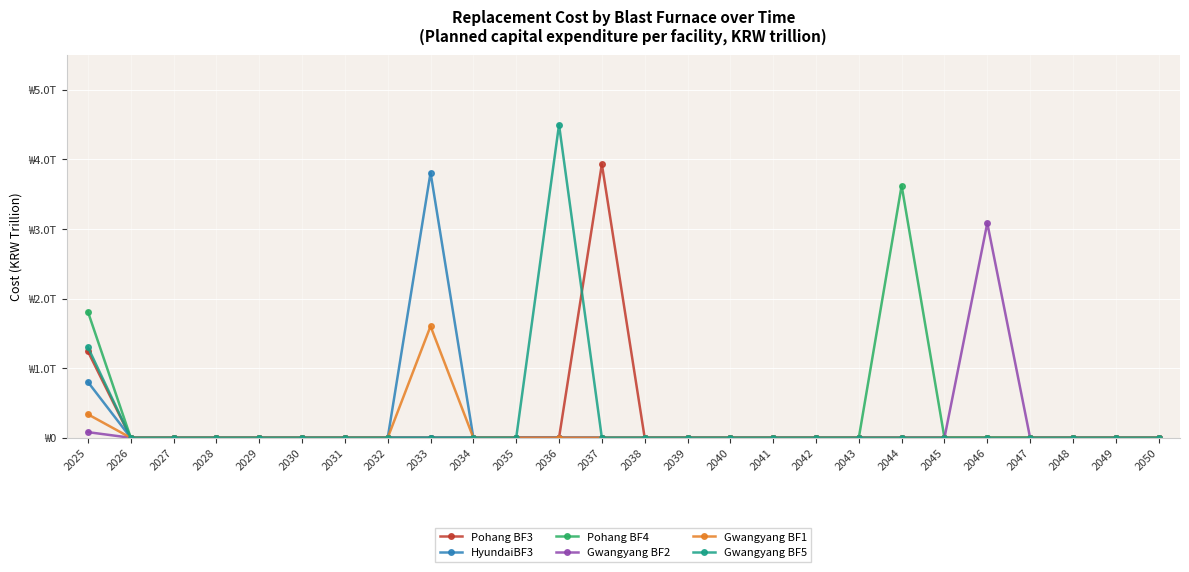

Which series has the widest spread of values?

Gwangyang BF5